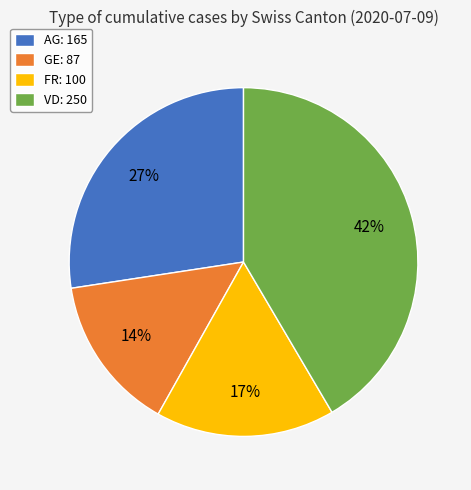

To the nearest percent, what is the average slice percentage?

25%